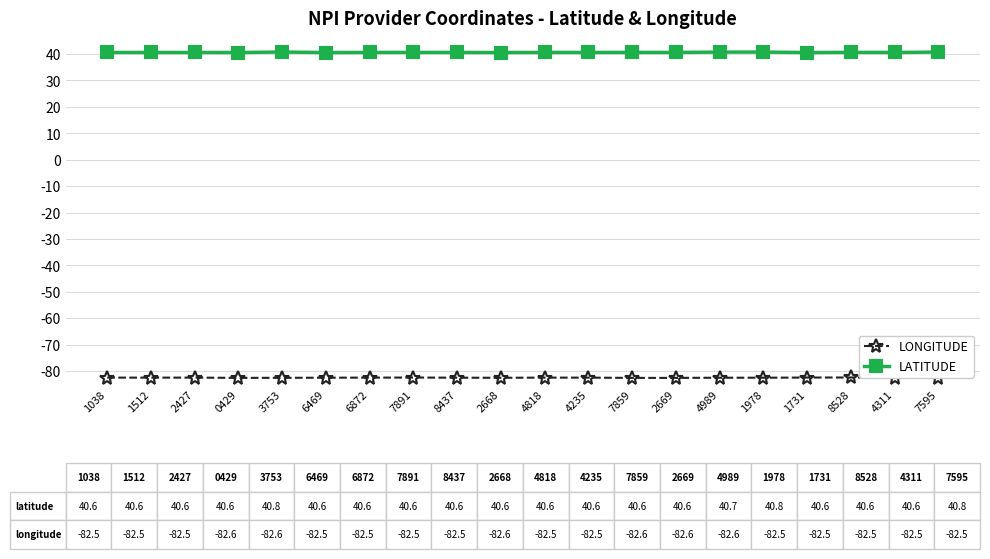

True or false: LONGITUDE has a value of -82.5 at 1512.

True